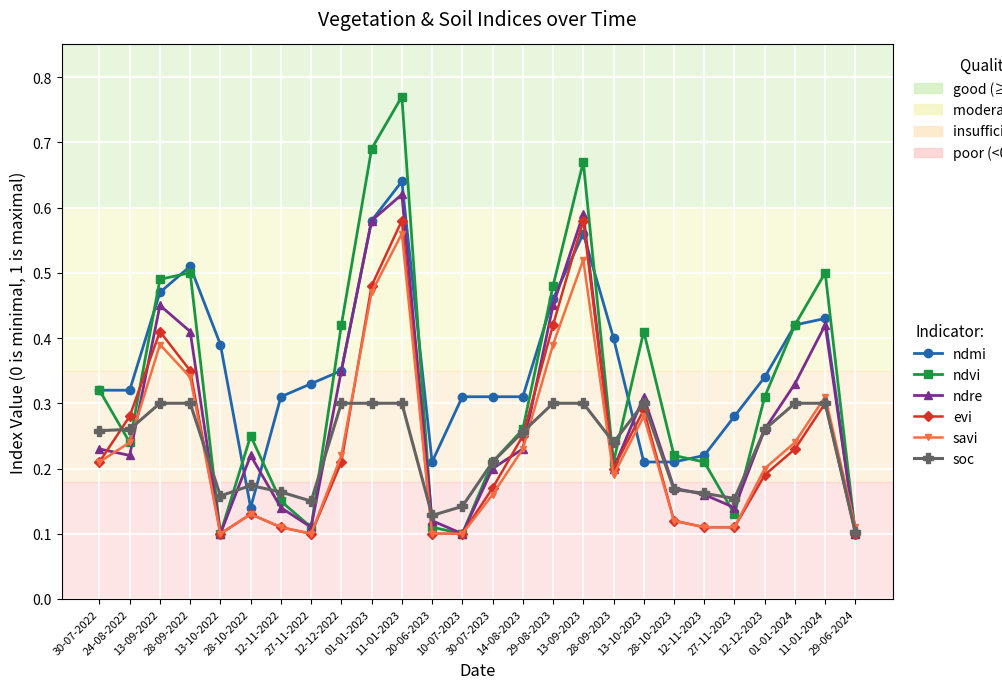

True or false: soc and ndvi intersect in this chart.

True